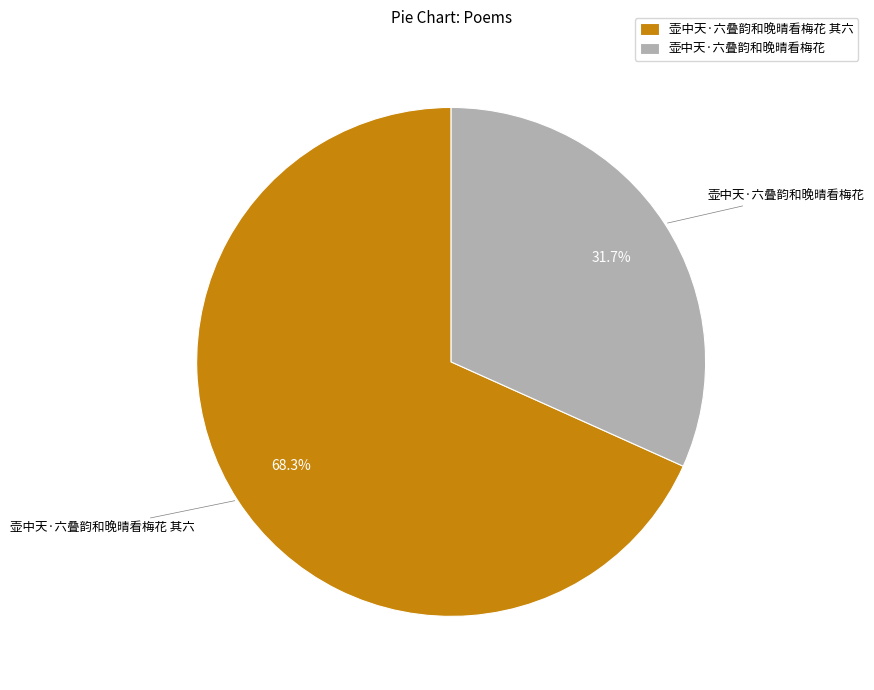

Approximately how many times larger is the value at 壶中天·六叠韵和晚晴看梅花 compared to 壶中天·六叠韵和晚晴看梅花 其六?

0.5